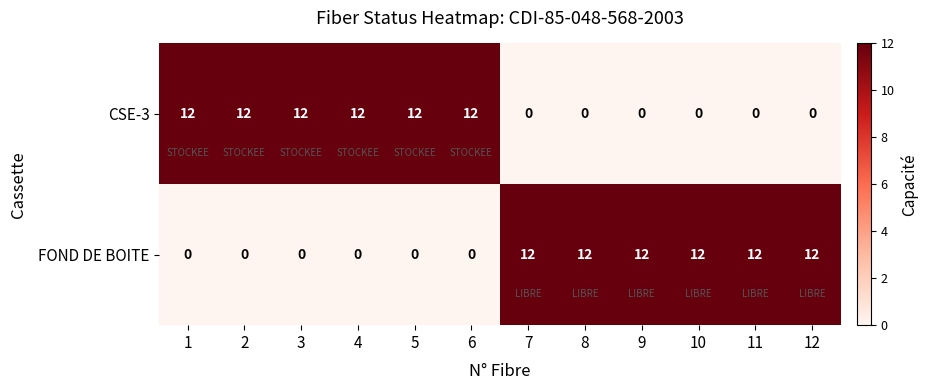

What is the difference between the highest and lowest values at 1?

12